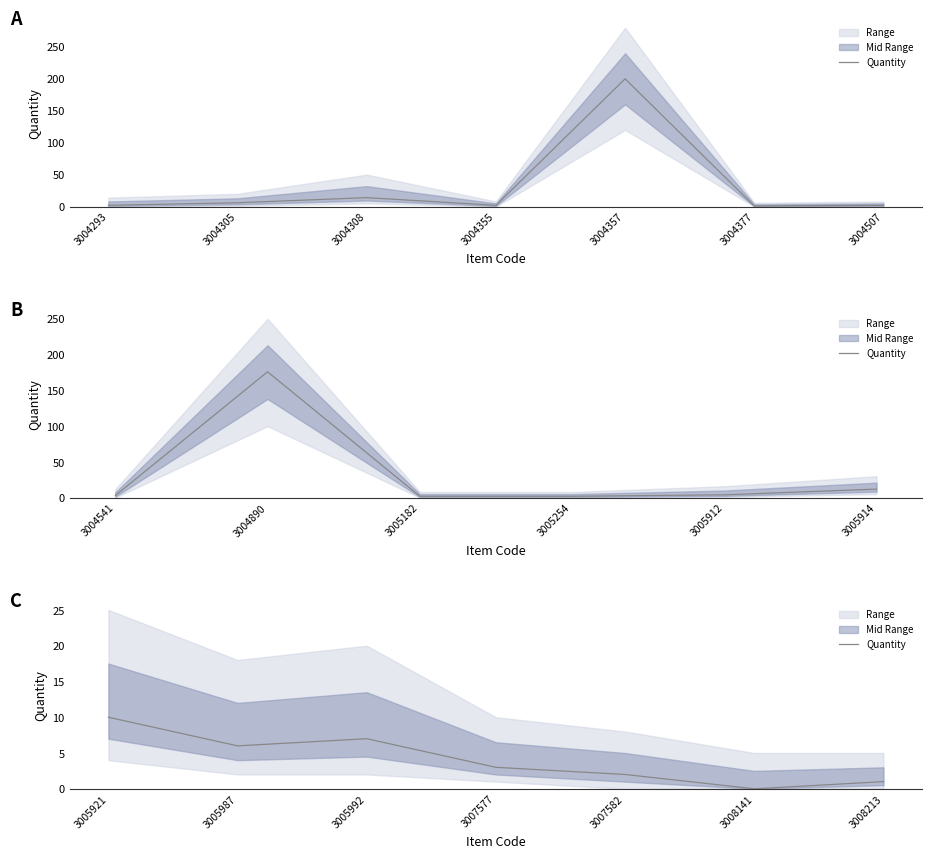

The chart shows a value of 3 at 3007582. True or false?

False